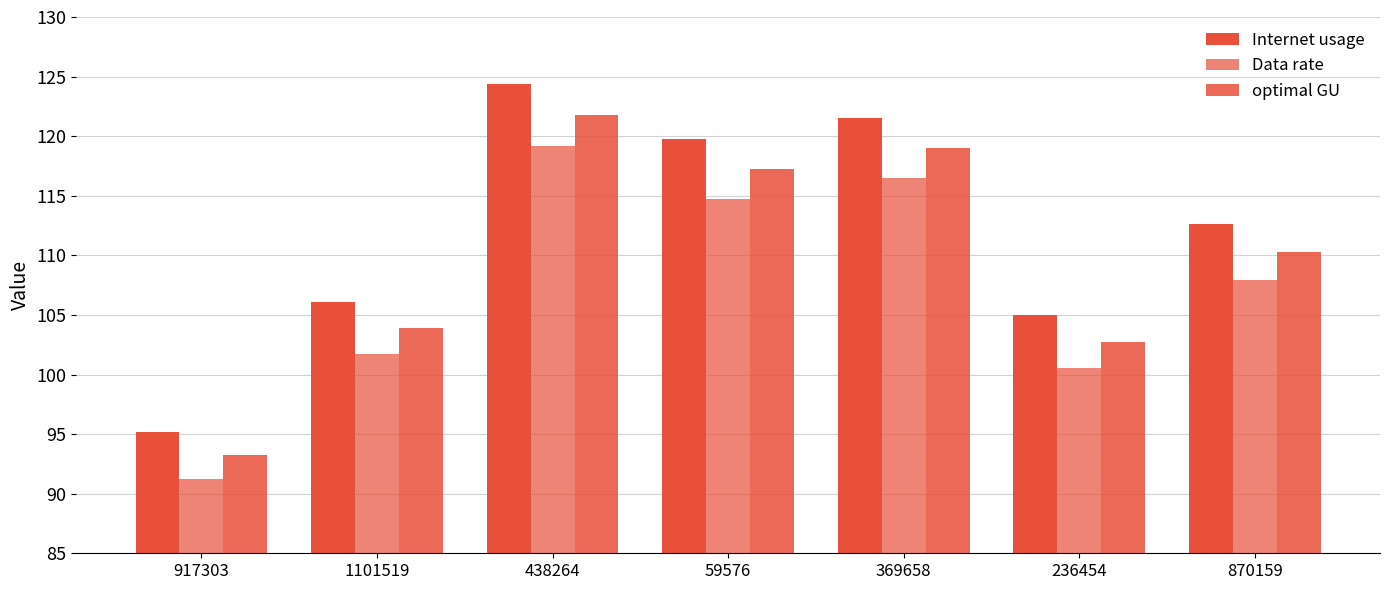

Reading left to right, list all the values displayed in this chart.

Internet usage: 95.2	106.1	124.4	119.7	121.5	105.0	112.7
Data rate: 91.2	101.7	119.2	114.7	116.5	100.6	108.0
optimal GU: 93.2	103.9	121.8	117.2	119.0	102.7	110.3